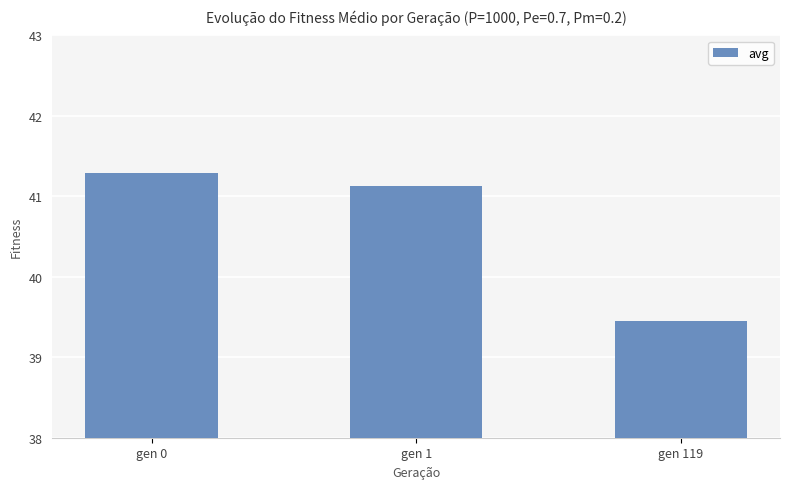

Rank the categories by value from highest to lowest.

gen 0, gen 1, gen 119